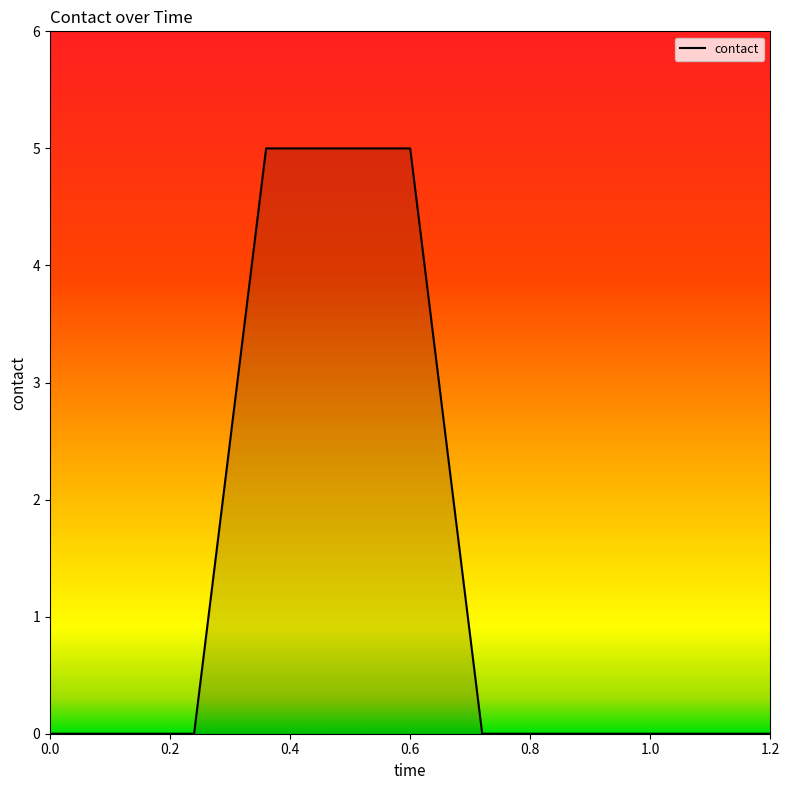

What is the difference between the maximum and minimum values?

5